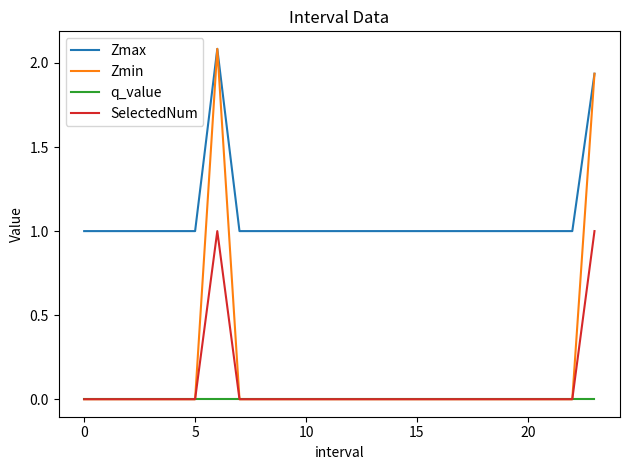

What is the highest value of the Zmin series?

2.1